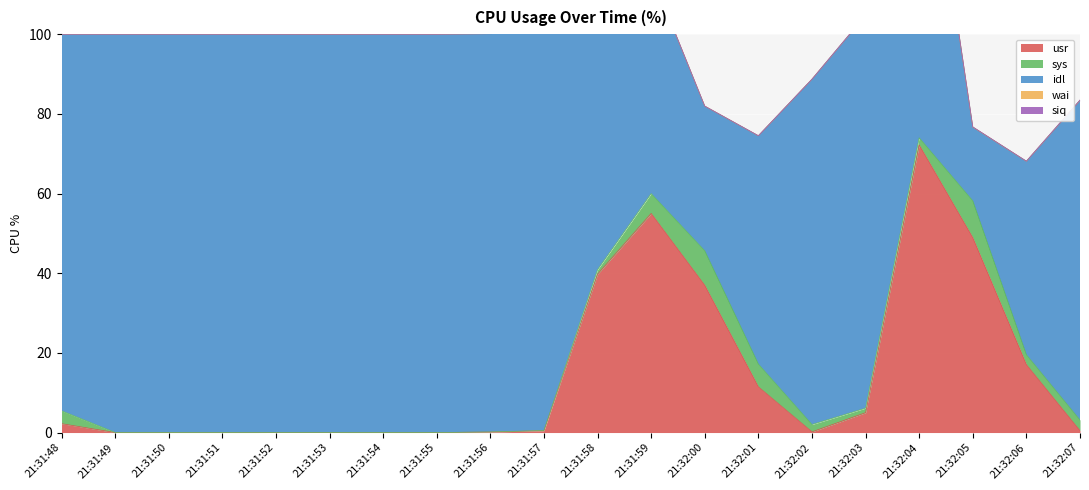

Is it true that usr equals 72.2 at 21:32:04?

True